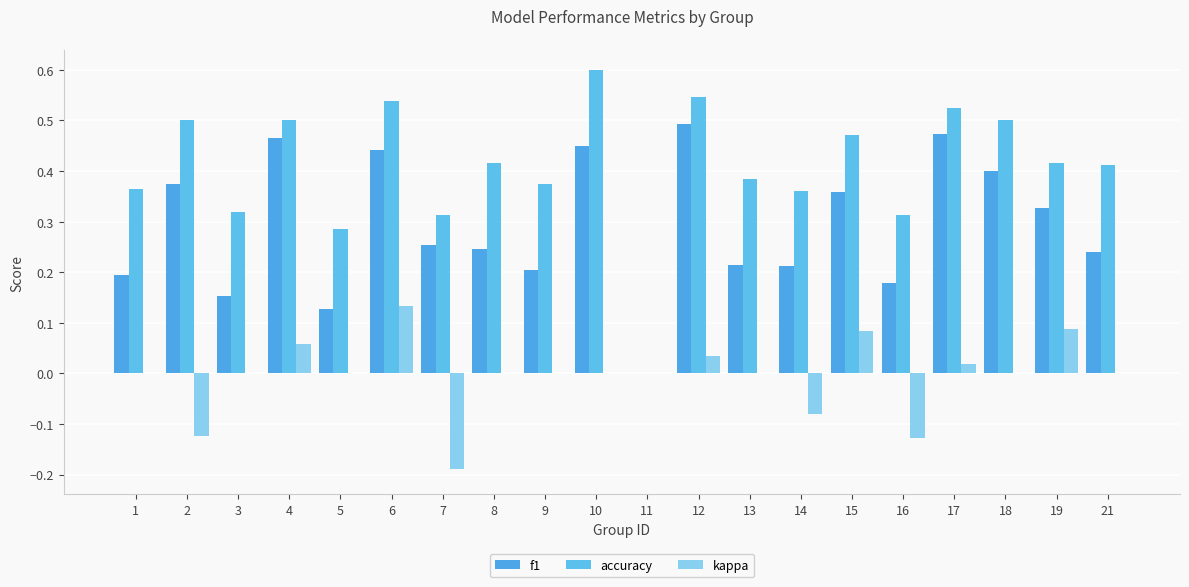

How many values in the f1 series exceed 0?

19